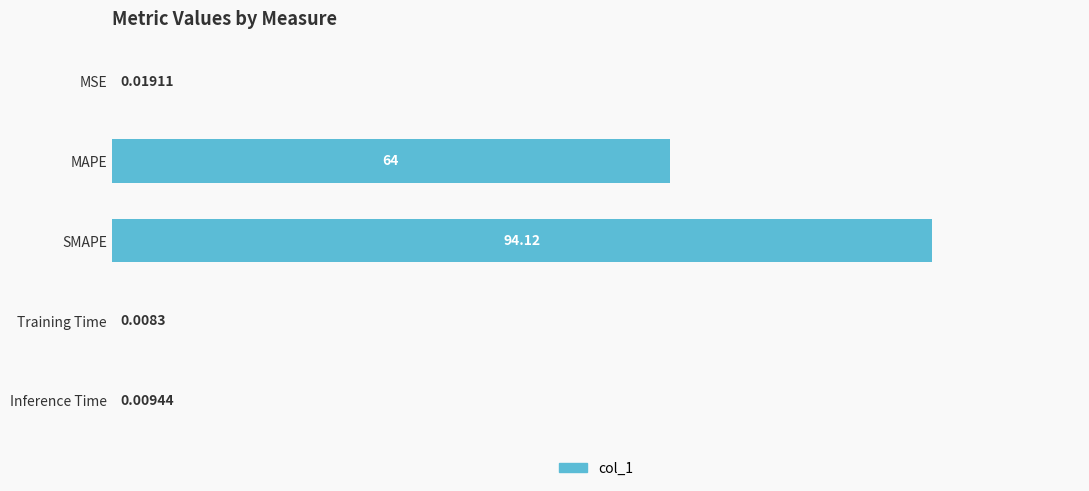

Between MSE and Training Time, which is larger?

MSE